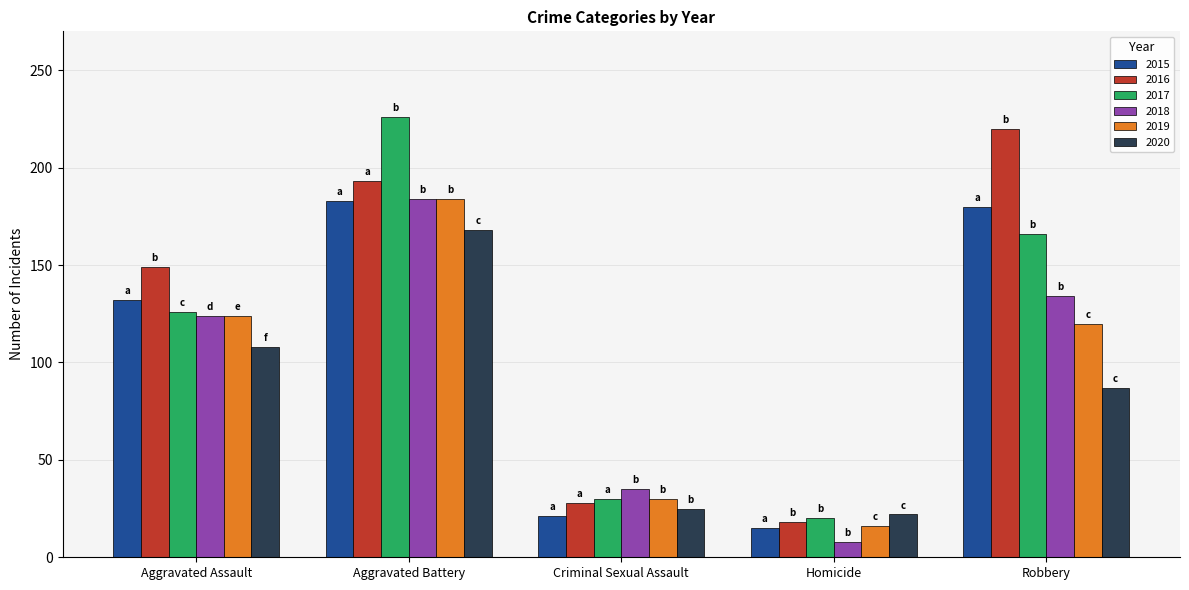

What is the label of the 1st bar from the left?

Aggravated Assault